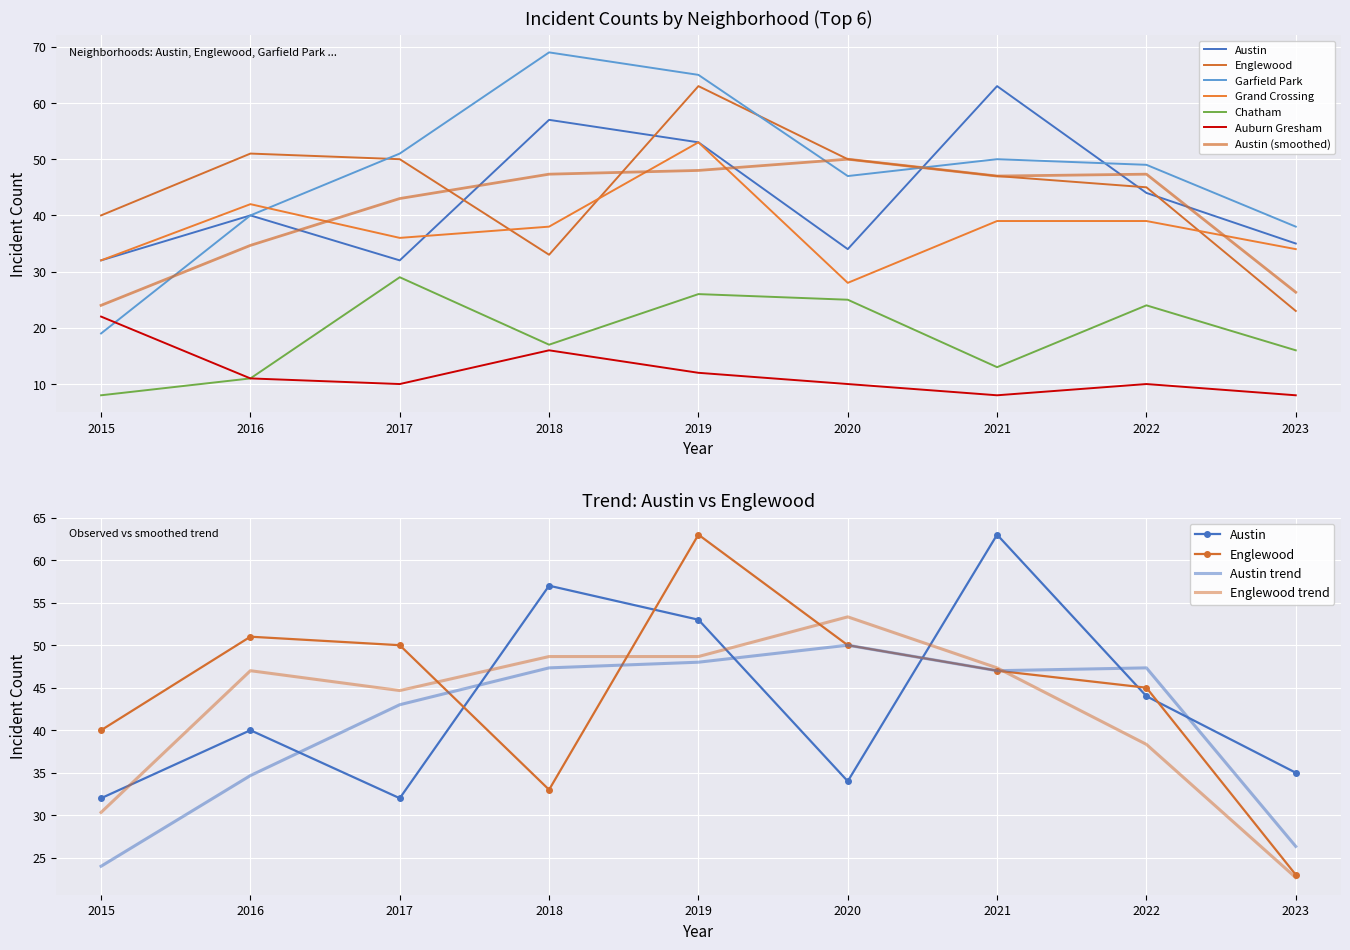

Rank the categories by Garfield Park value from lowest to highest.

2015, 2023, 2016, 2020, 2022, 2021, 2017, 2019, 2018